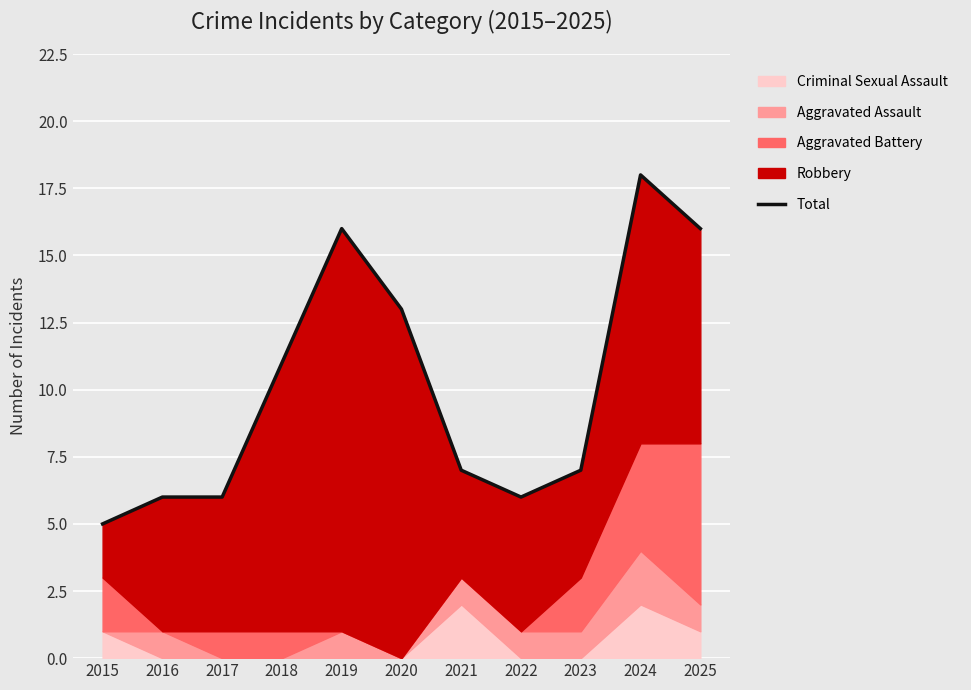

What is the smallest value displayed?

5